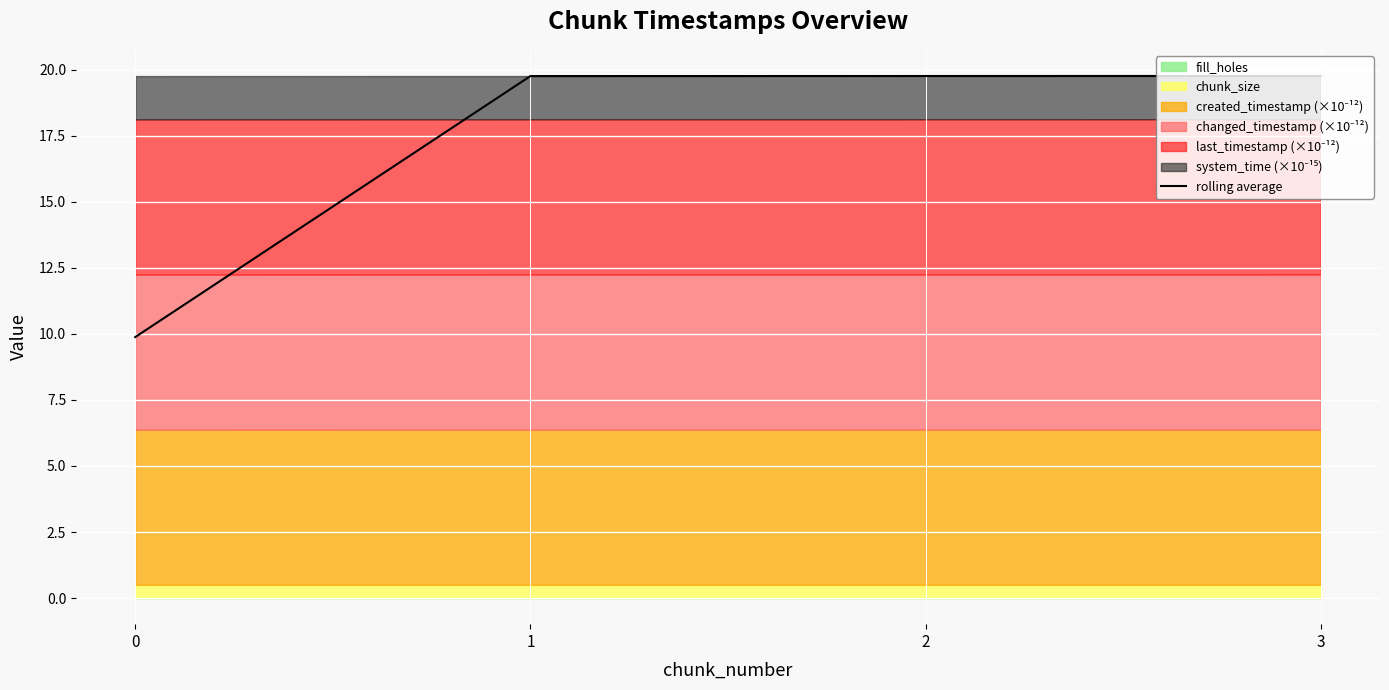

Rank the categories by value from lowest to highest.

0, 1, 2, 3